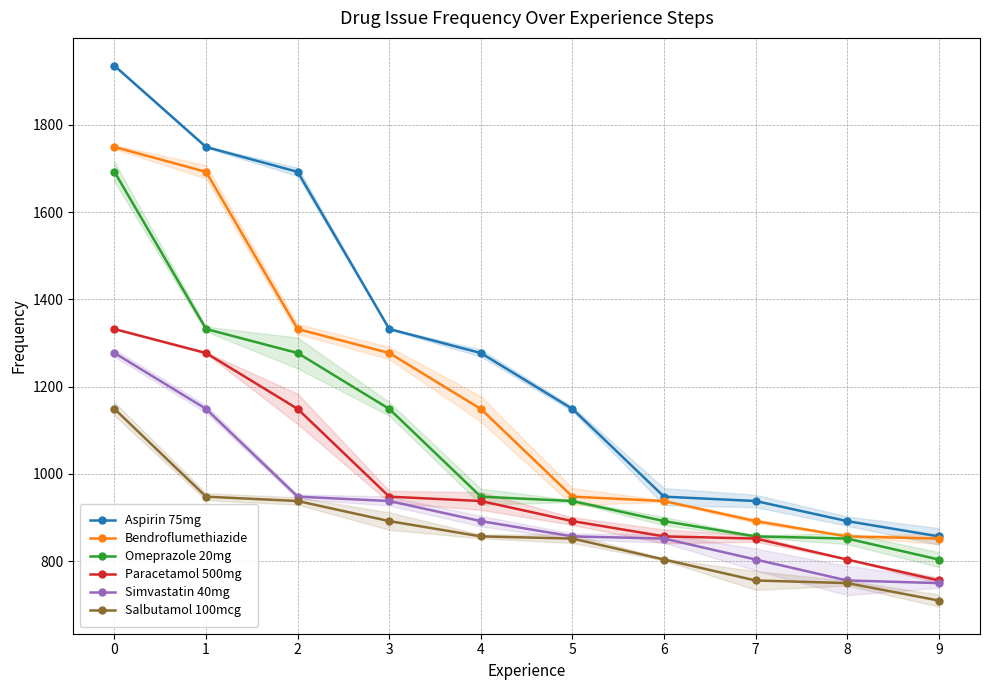

What is the sum of all Omeprazole 20mg values?

10741